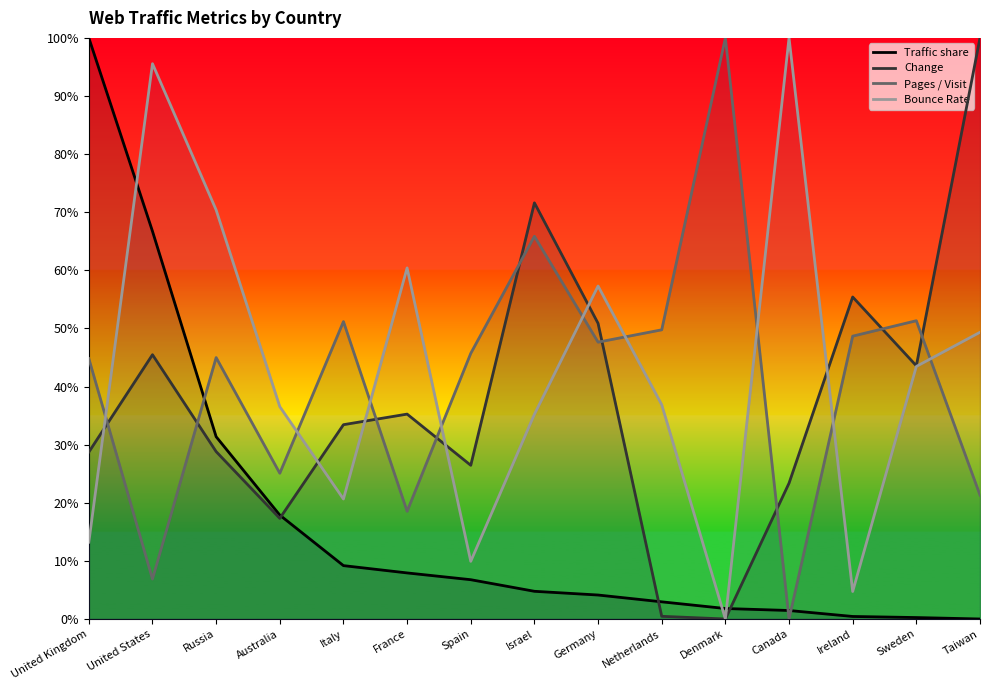

What is the average value of the Traffic share series?

0.2